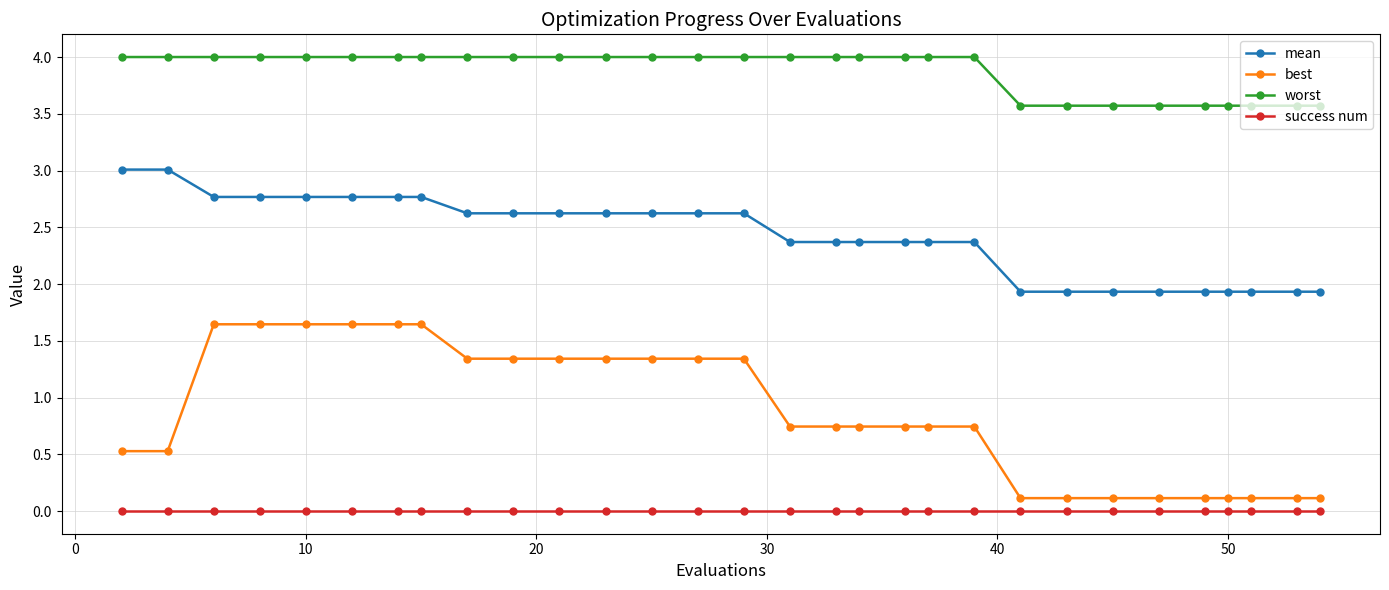

What is the value of the best point at the 13th from the left?

1.3